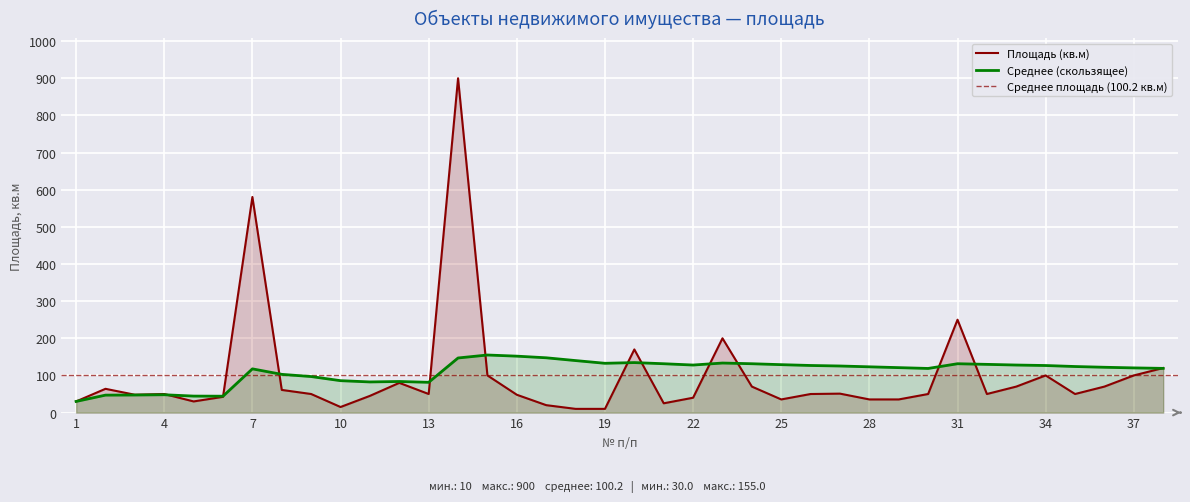

After their last crossing, which series has the higher values: Площадь (кв.м) or Среднее (скользящее)?

Площадь (кв.м)